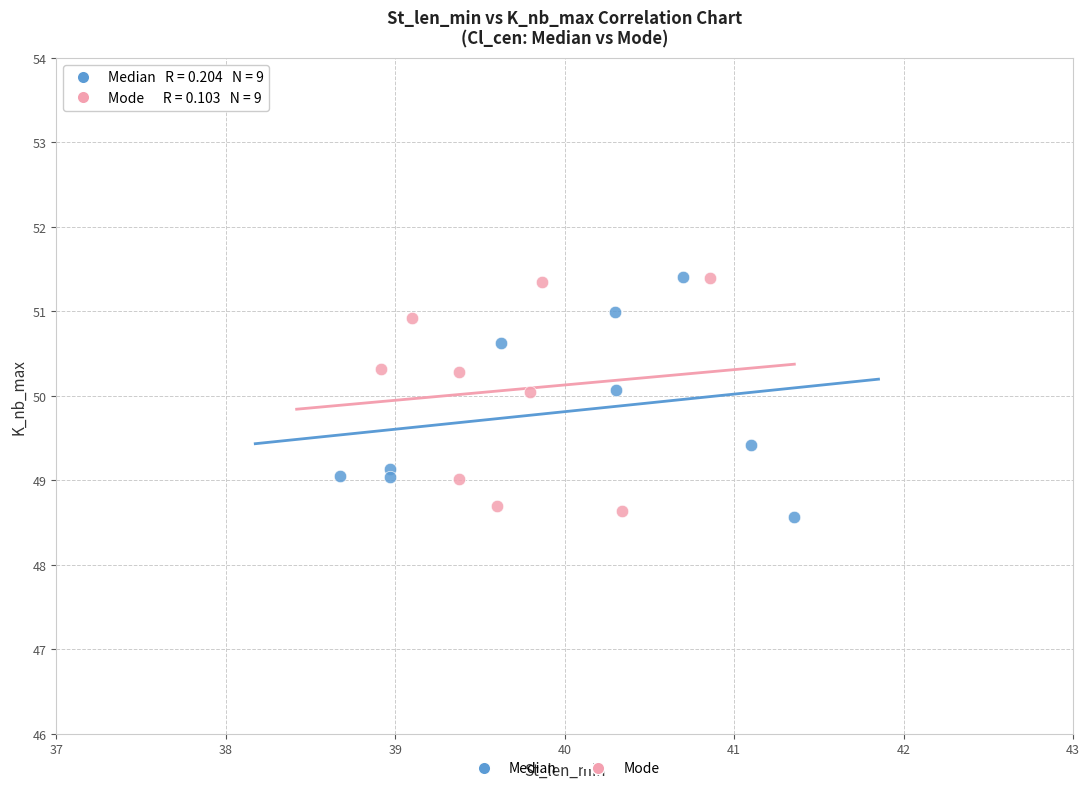

What are all the series names shown in the legend?

Median, Mode